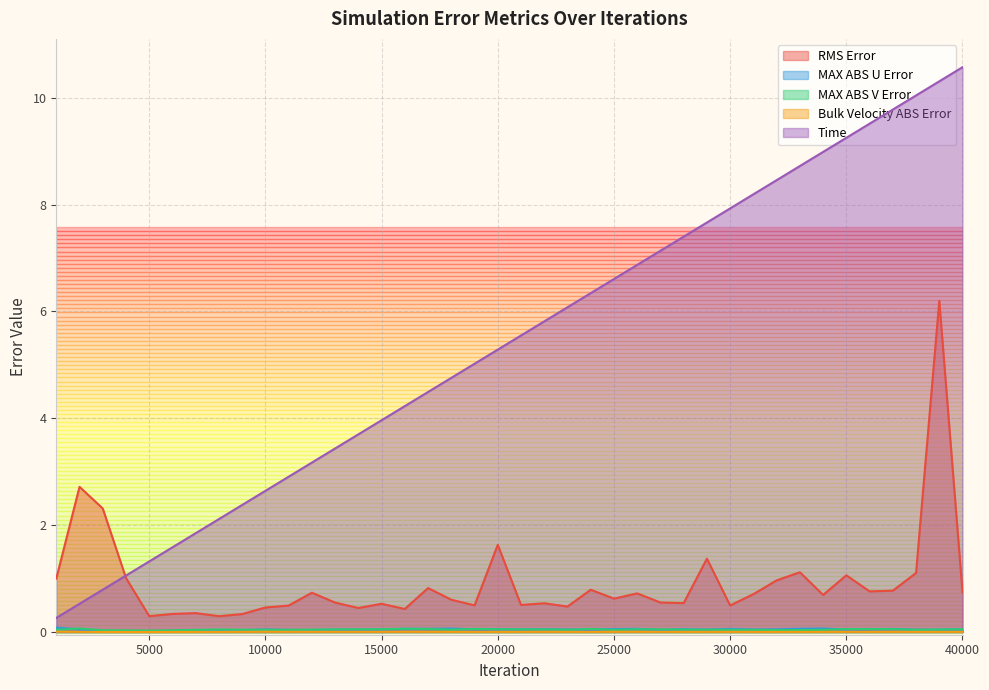

True or false: Bulk_Velocity_ABS_Error has more than 2 interior local peaks.

True